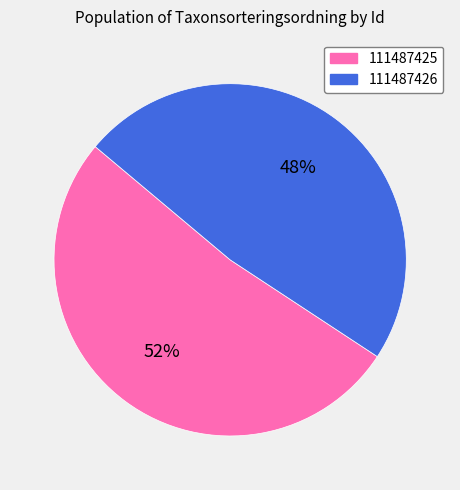

Count the number of slices in the pie.

2